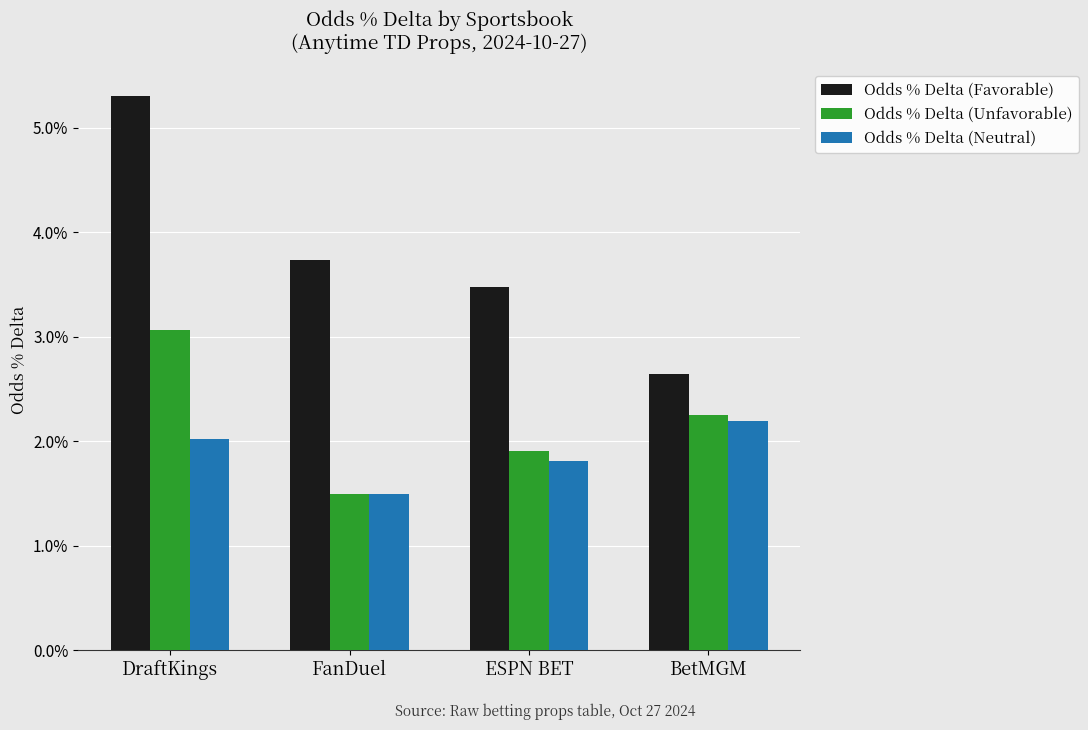

What is the label of the 2nd bar from the left?

FanDuel